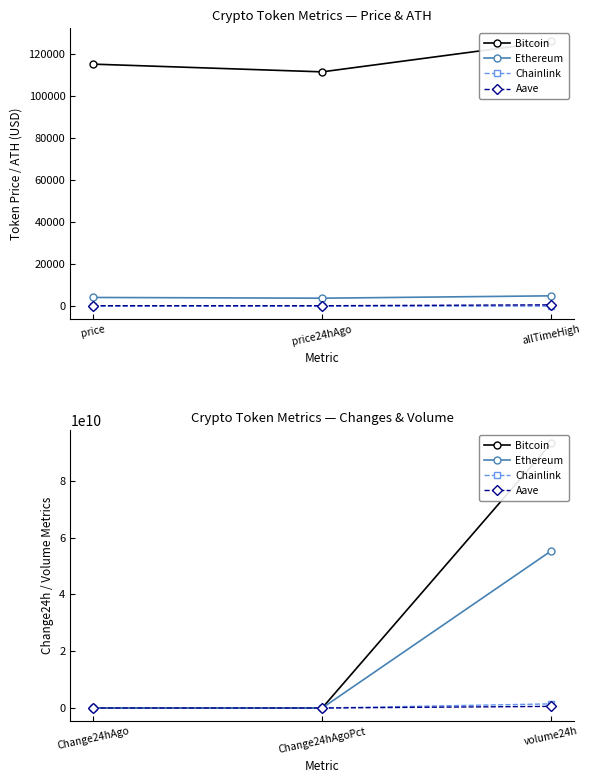

Which category has the highest value in the Ethereum series?

volume24h